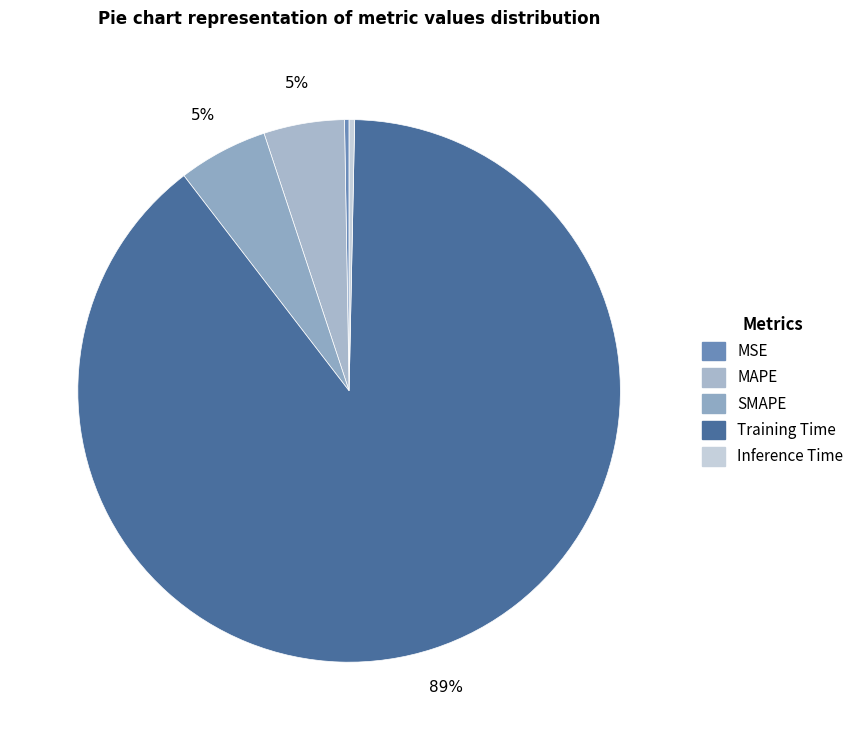

To the nearest percent, what is the average slice percentage?

20%